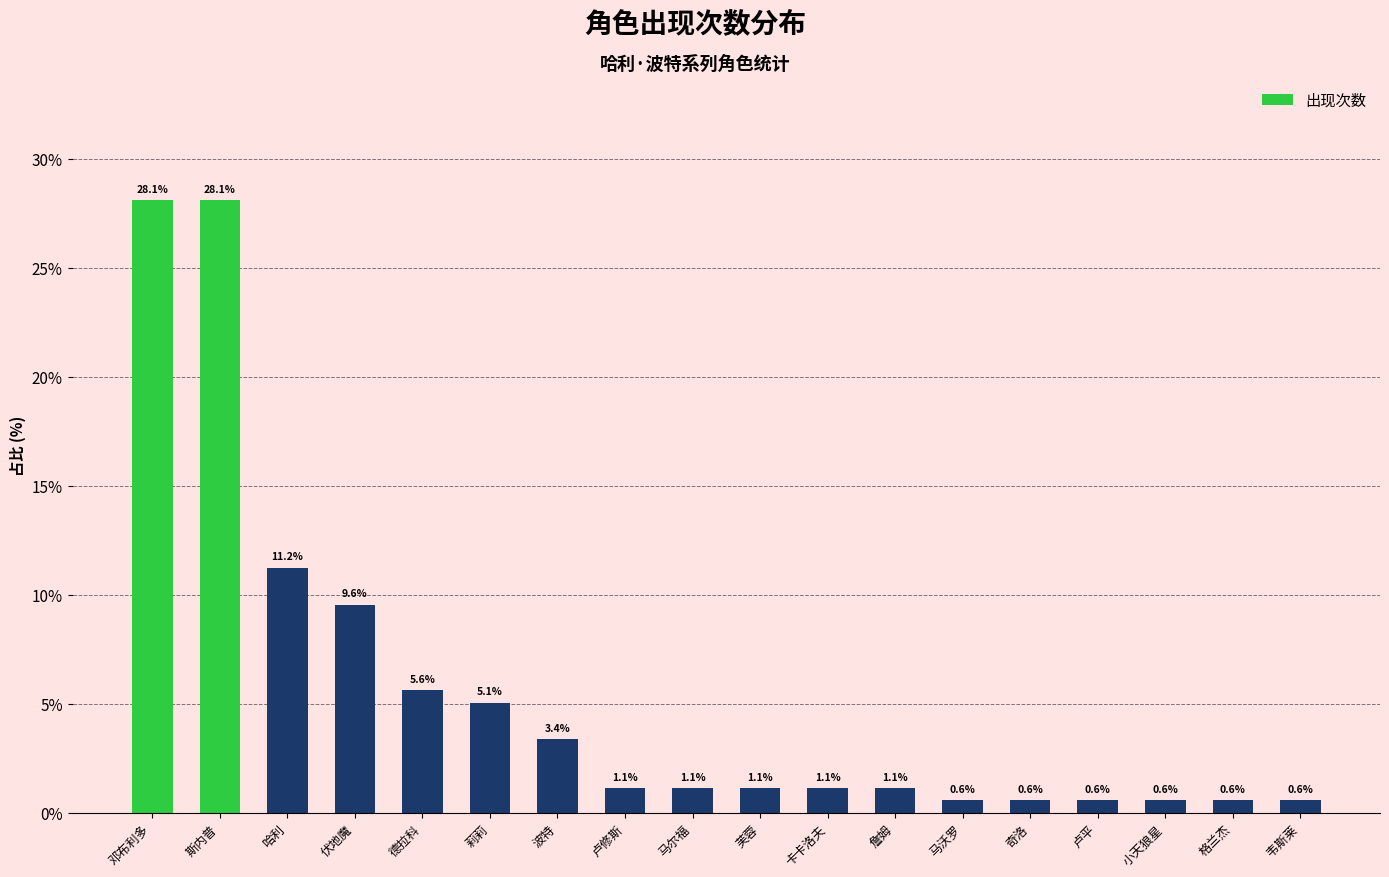

Where does the data first go above 1?

邓布利多